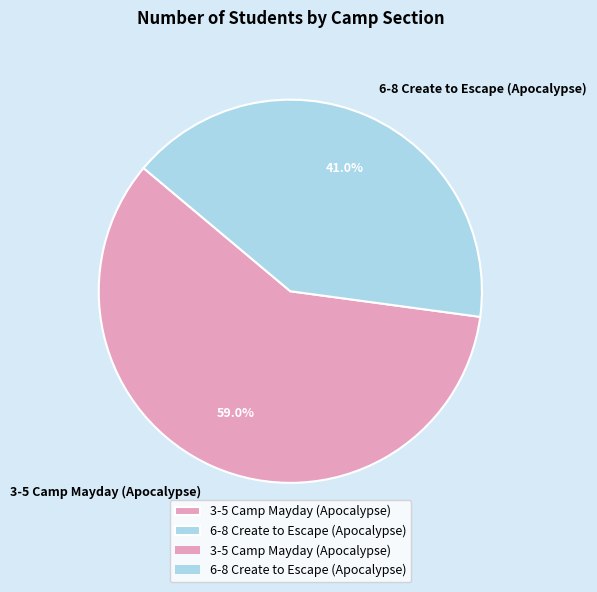

Is it true that 3-5 Camp Mayday (Apocalypse) is 51% of the pie?

False